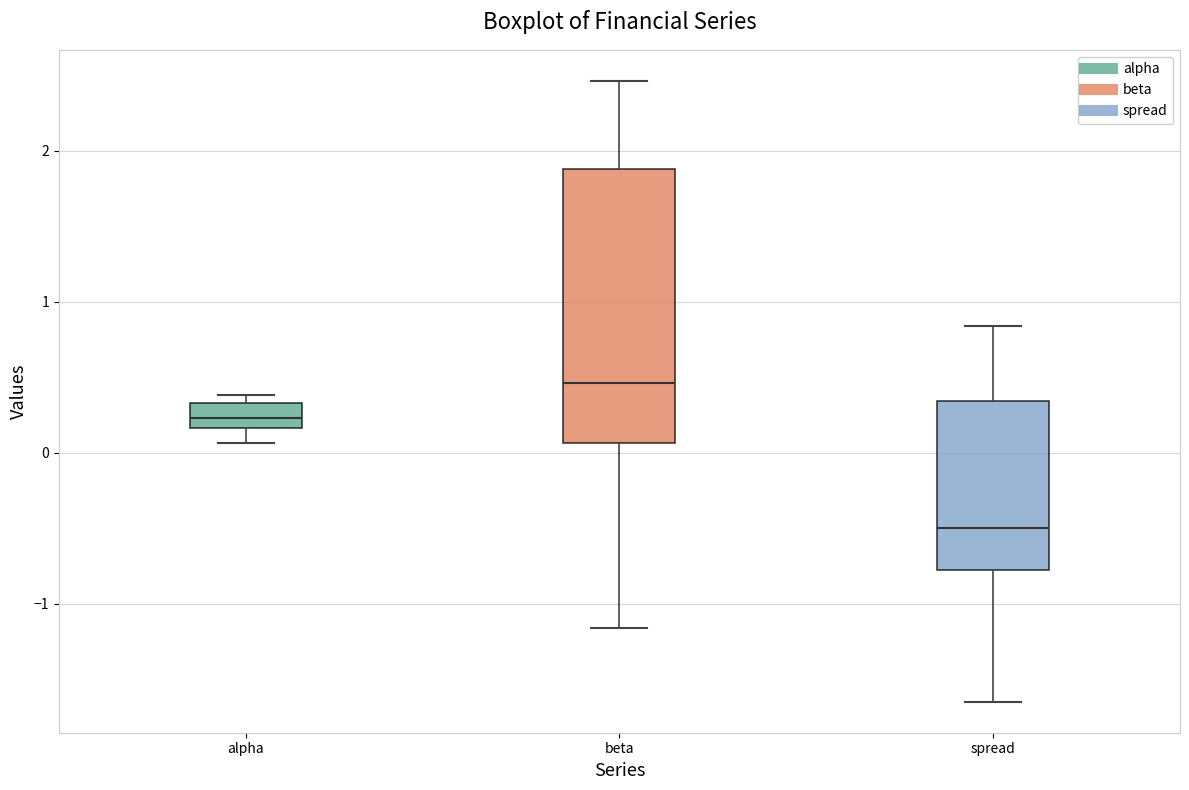

Reading left to right, read every box against the y-axis: the position of its median line, the range the box covers, and the ends of its whiskers. The values are not printed on the chart, so give them approximately, as read against the axis.

alpha: median 0.2 (inside the box), box 0.2 to 0.3, whiskers 0.1 to 0.4
beta: median 0.5, box 0.1 to 1.9, whiskers -1.2 to 2.5
spread: median -0.5, box -0.8 to 0.3, whiskers -1.7 to 0.8